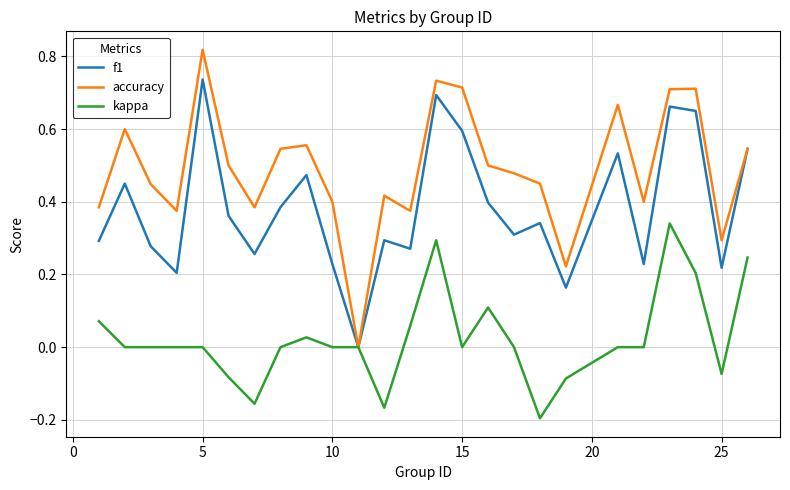

How many values in f1 are above zero?

24